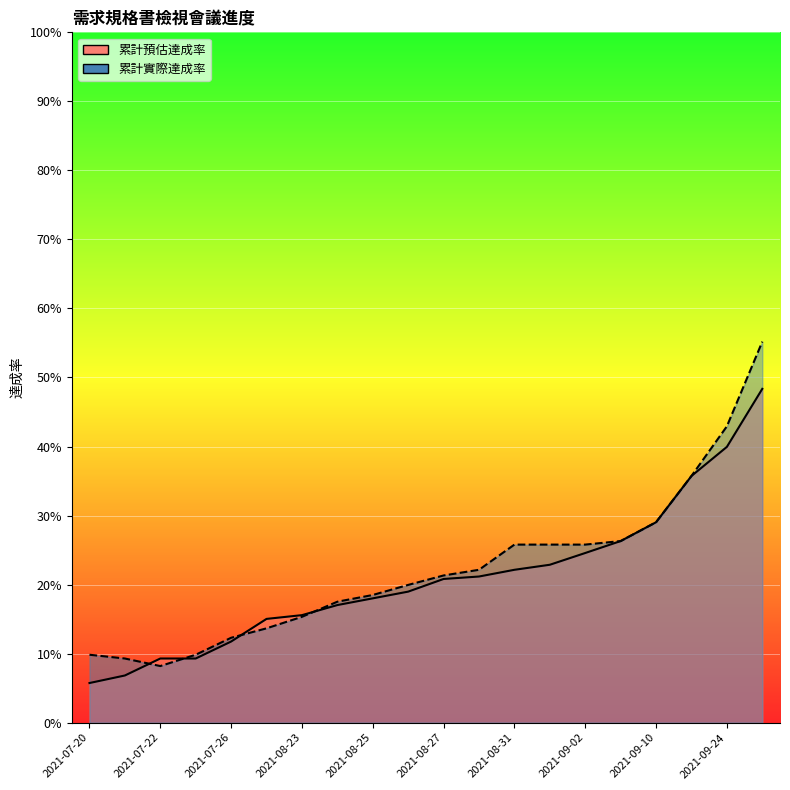

Which category has the lowest value across all series?

2021-07-20